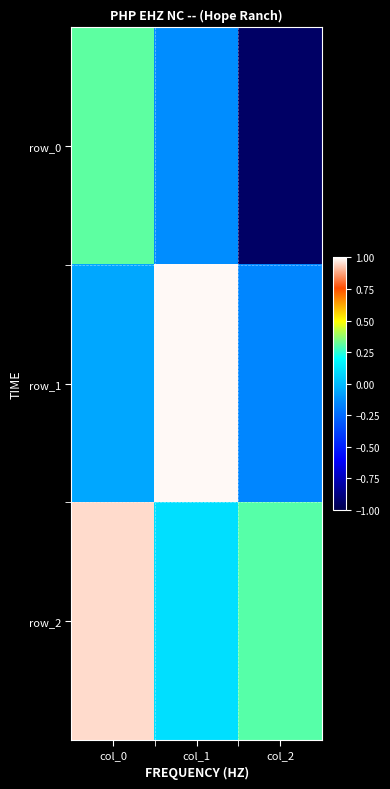

Is the value of row_1 at col_2 greater than the value of row_2 at col_2?

No